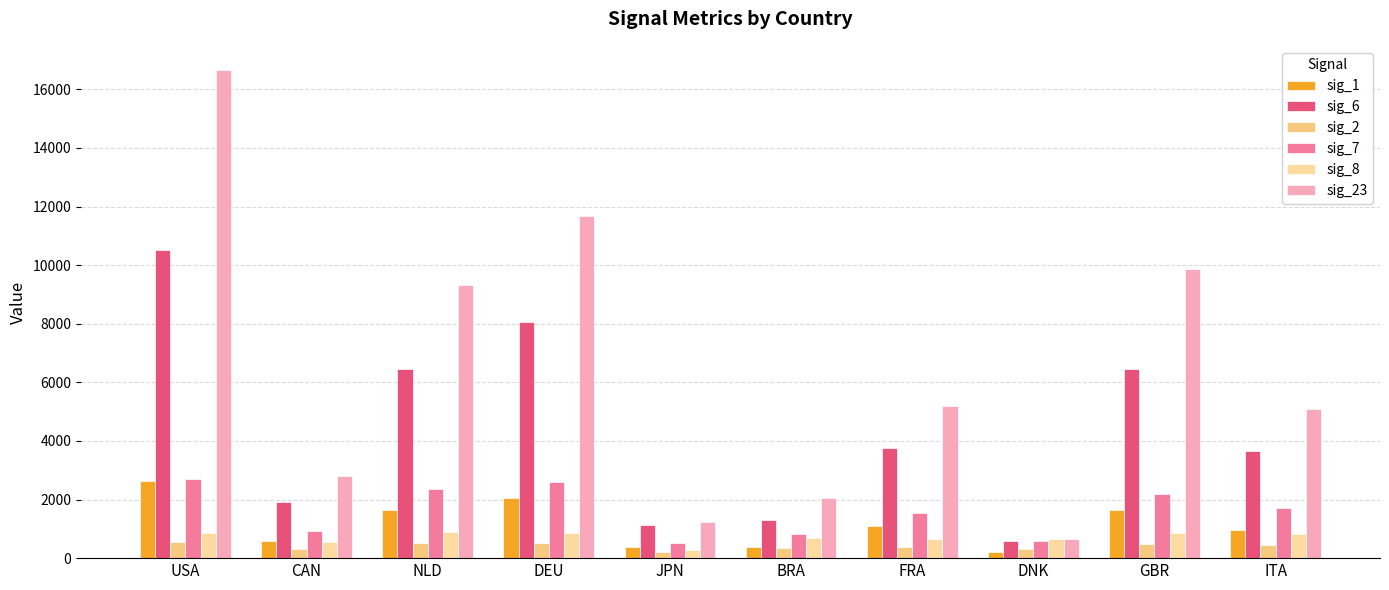

At which label is sig_2 closest to 369?

BRA